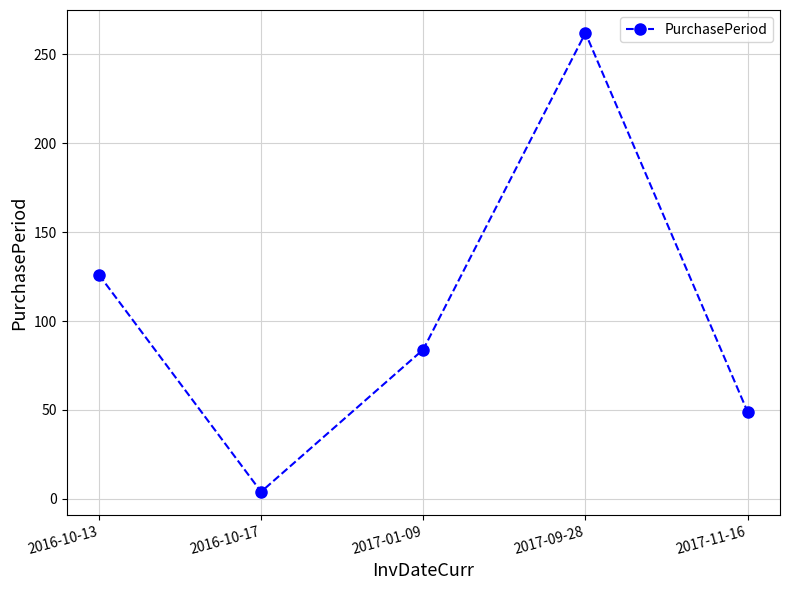

What is the greatest value displayed?

262